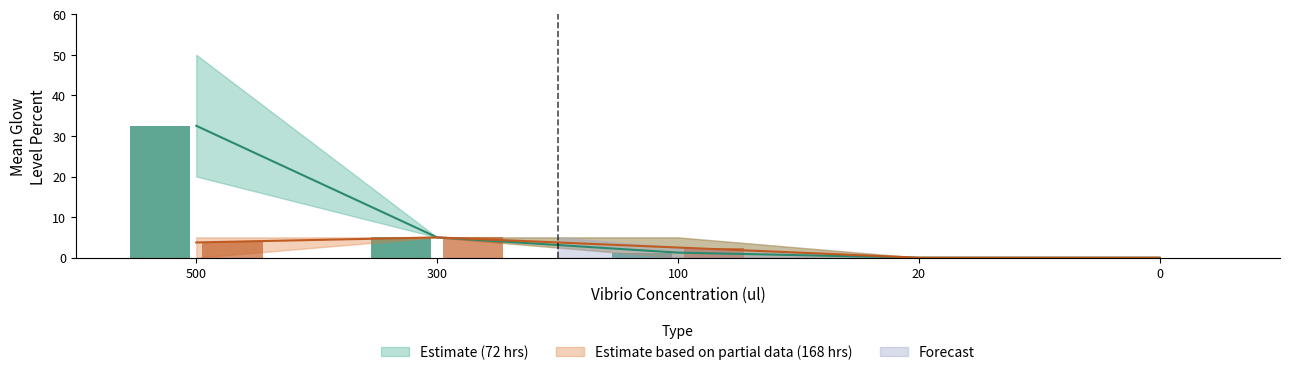

The value of Upper Bound at 500 is 55.3. True or false?

False